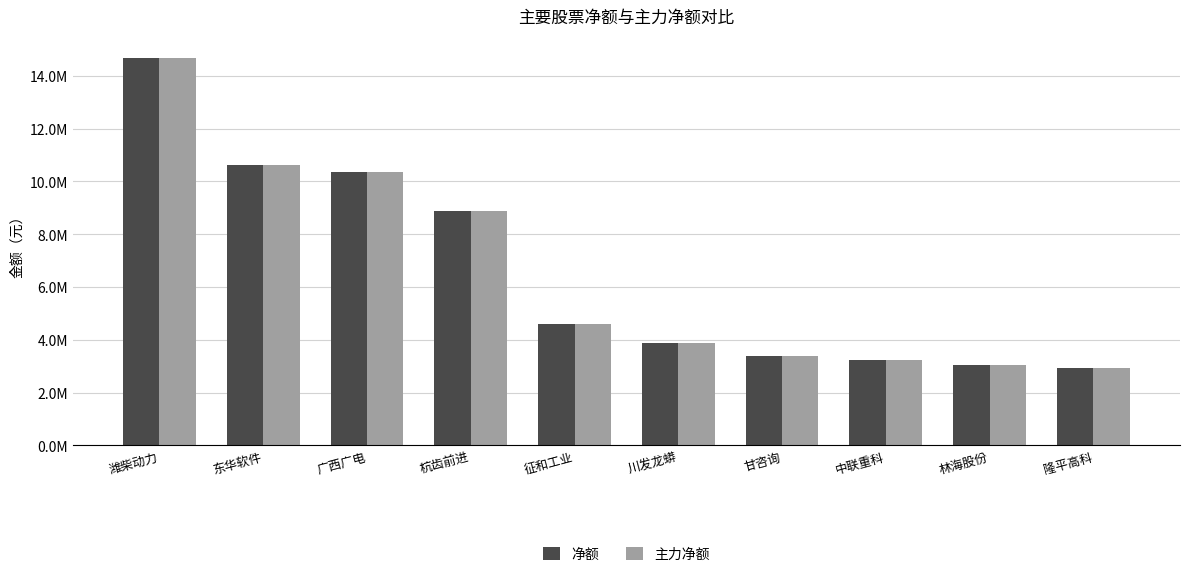

List the series in order of their peak value, highest first.

净额, 主力净额